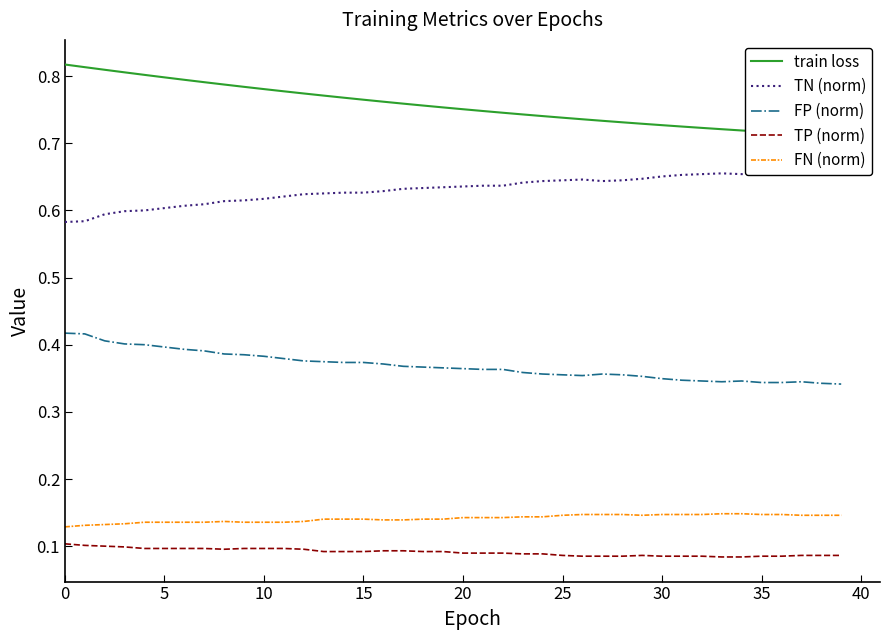

List the series in order of their peak value, highest first.

train loss, TN (norm), FP (norm), FN (norm), TP (norm)